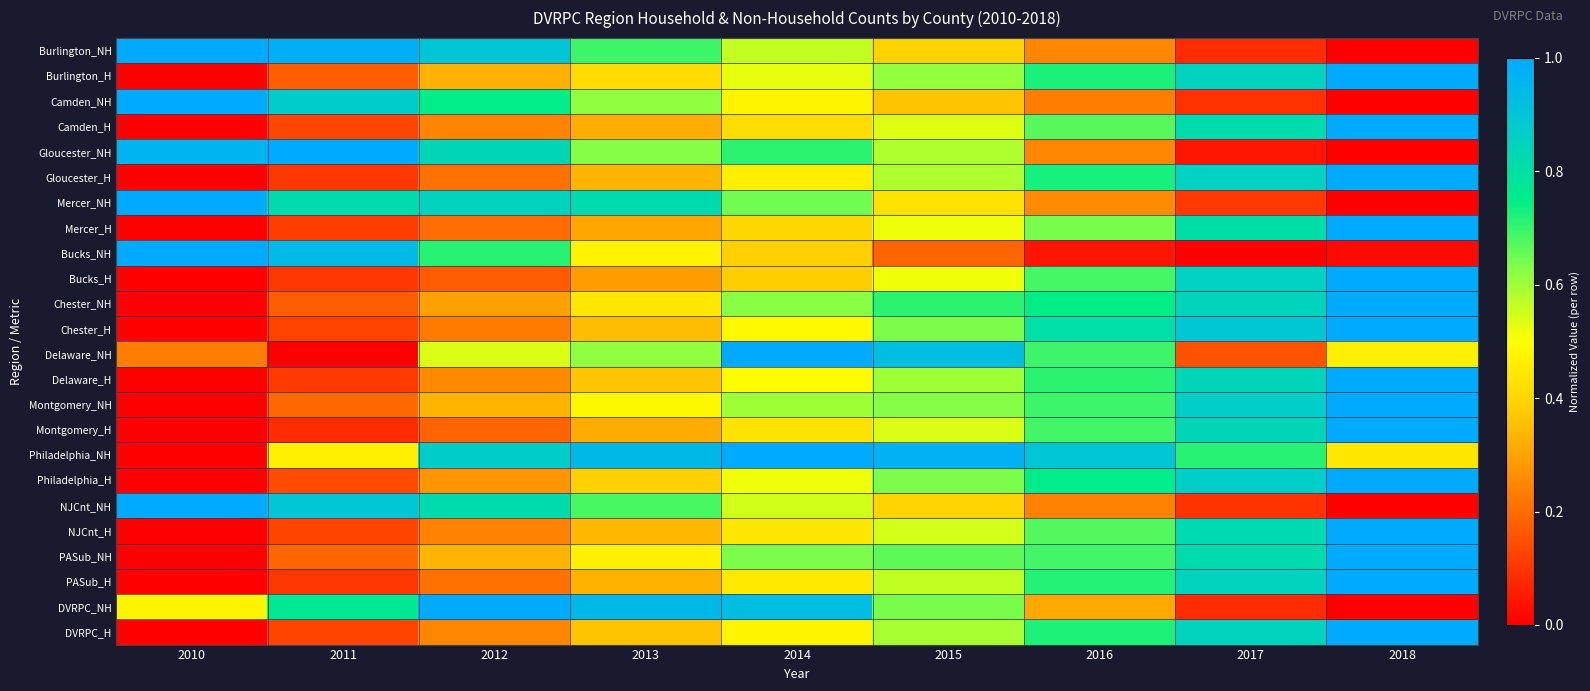

Which series has the widest spread of values?

Burlington_NH